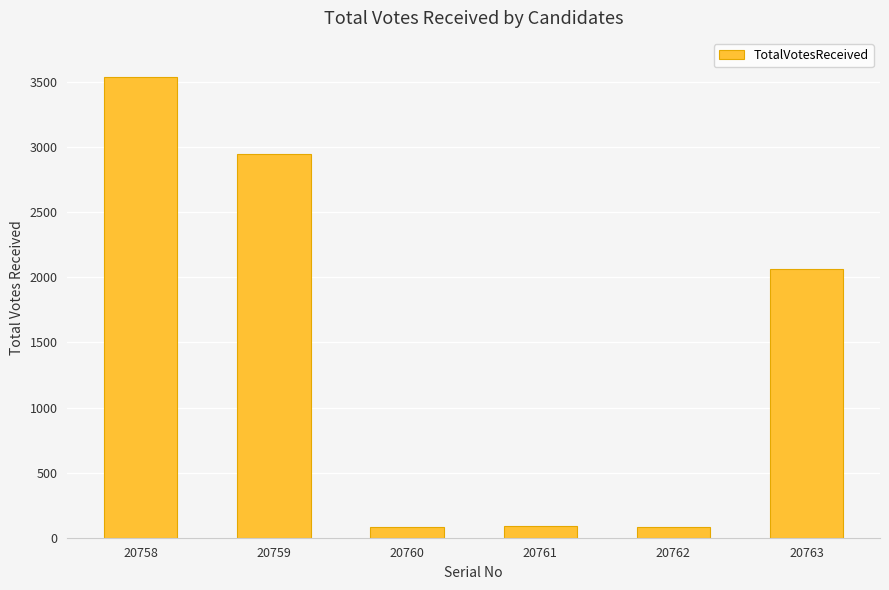

What is the smallest value displayed?

79